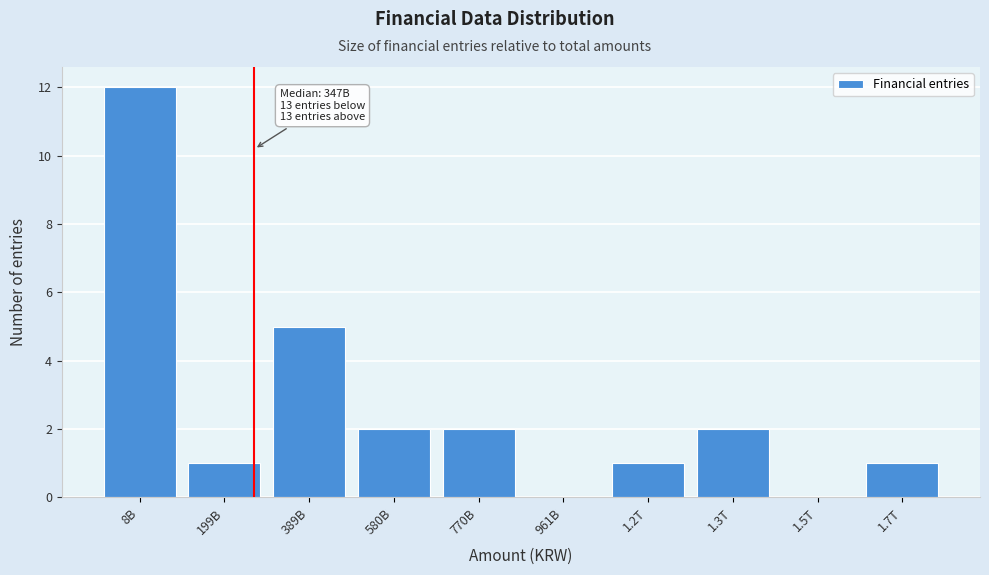

Reading left to right, extract all data points from this chart.

8B=12	199B=1	389B=5	580B=2	770B=2	961B=0	1.2T=1	1.3T=2	1.5T=0	1.7T=1